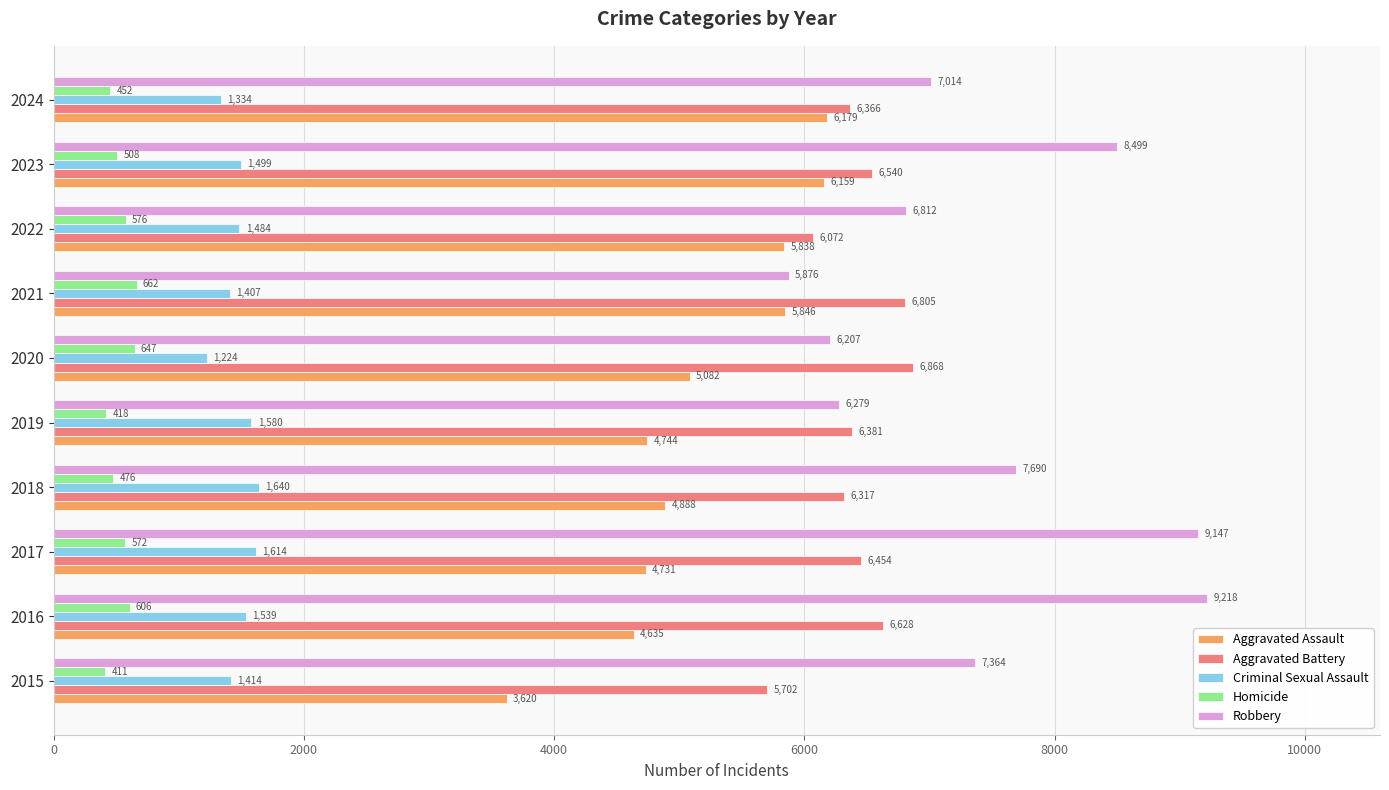

The Homicide series shows 508 at 2023. True or false?

True